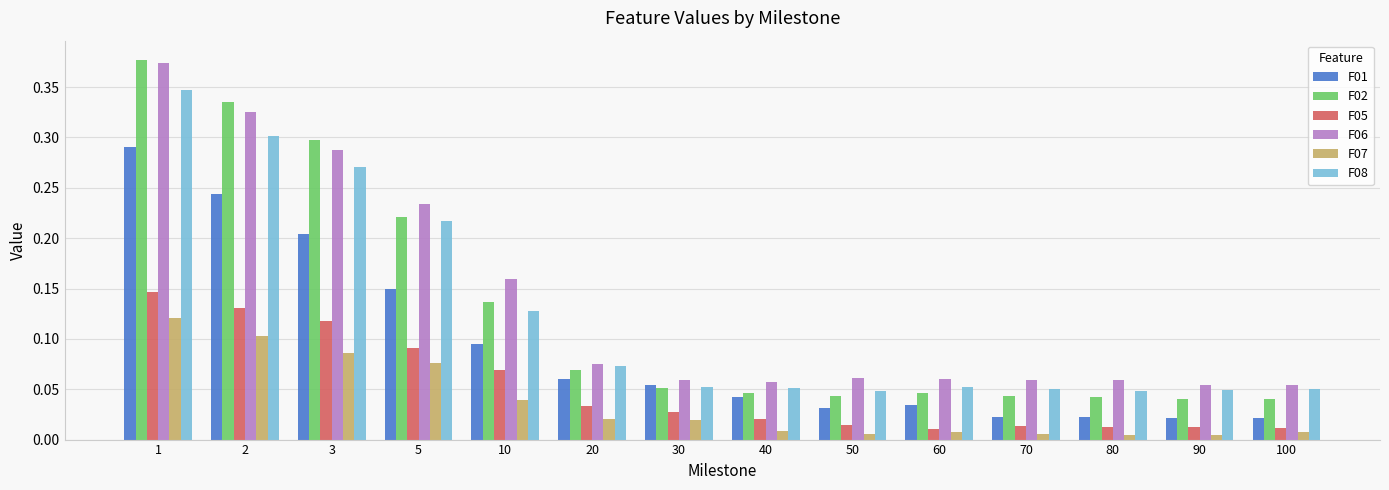

At which category does the chart reach its peak across all series?

1